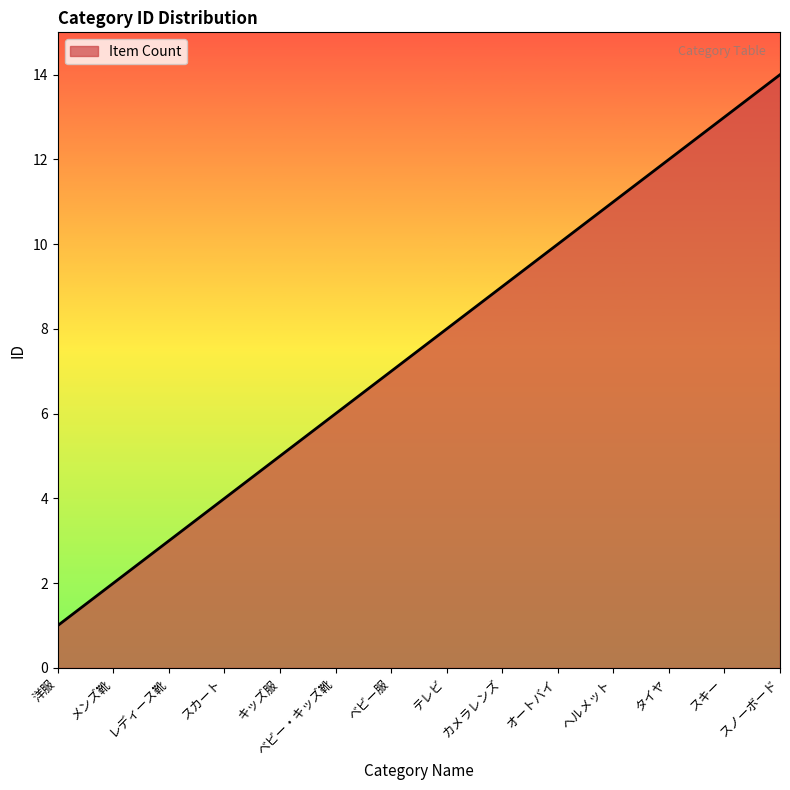

What is the change in value from ベビー服 to タイヤ?

+5